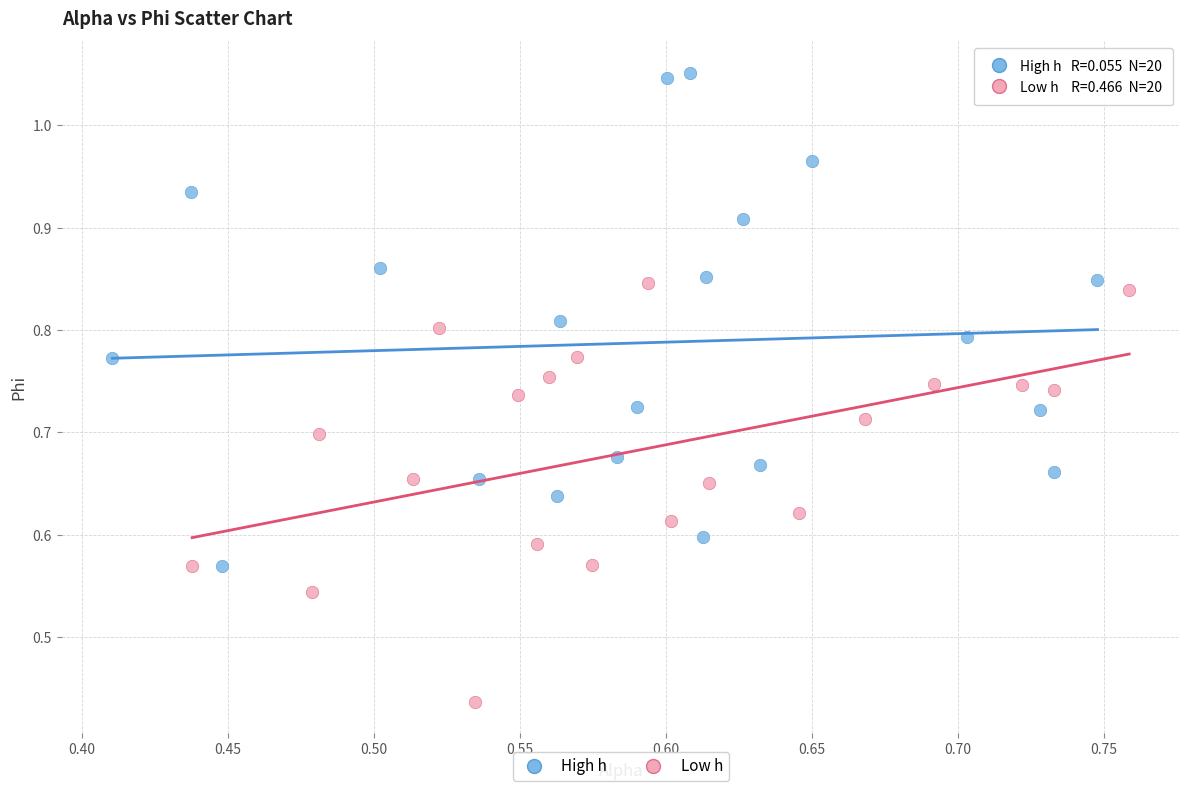

Which series contains the lowest Y value?

Low h